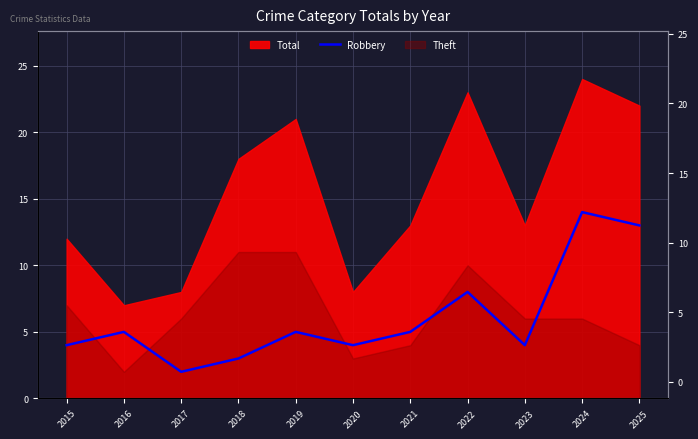

What is the sum of all values?

67